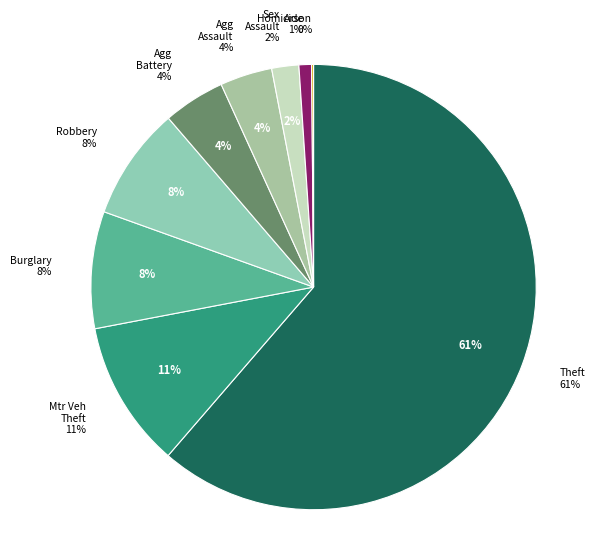

Is it true that Criminal Sexual Assault is 2% of the pie?

True